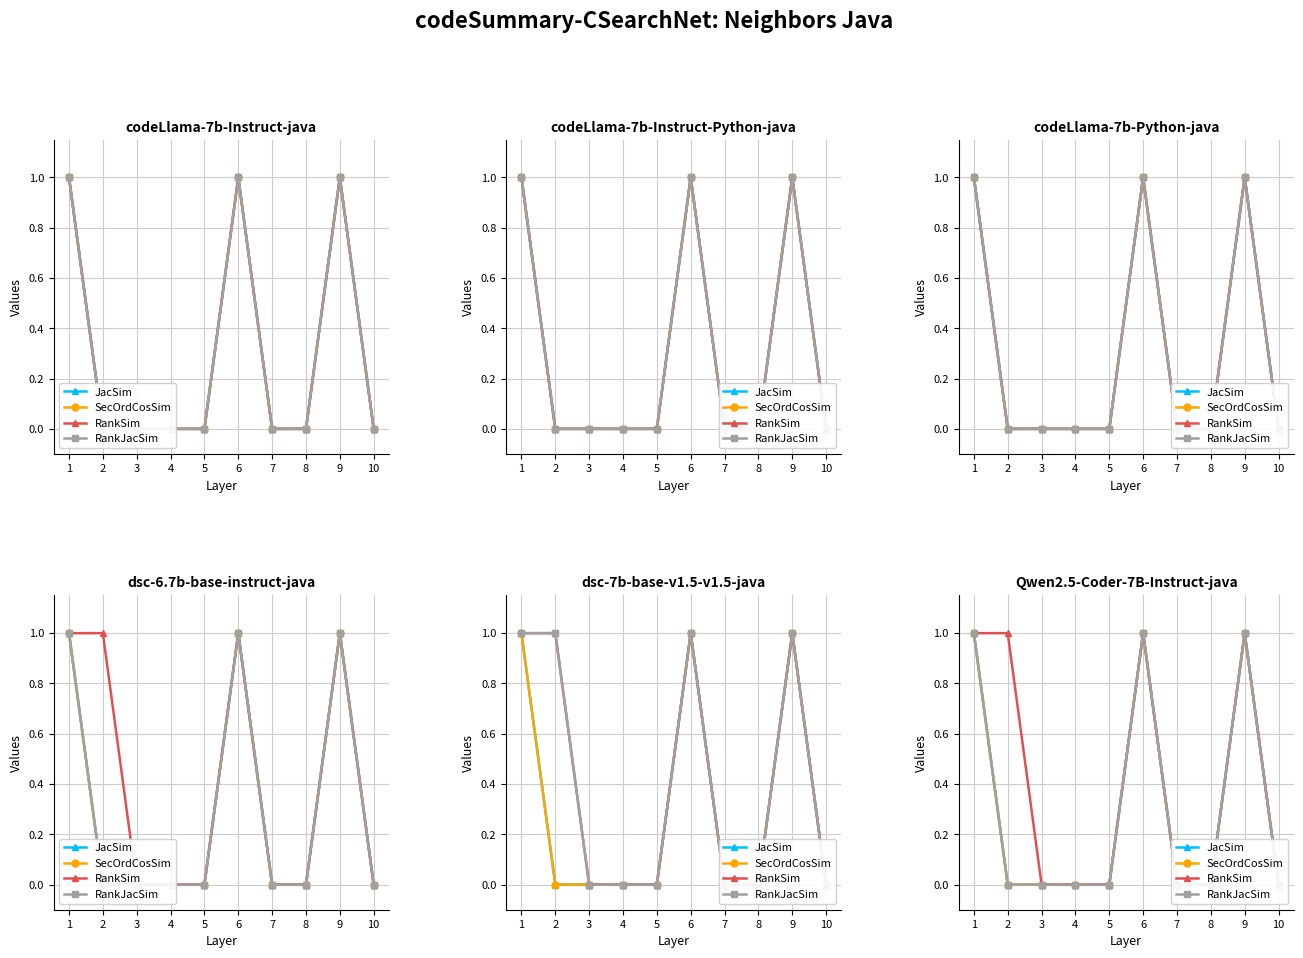

Which label corresponds to the largest value in the chart?

1